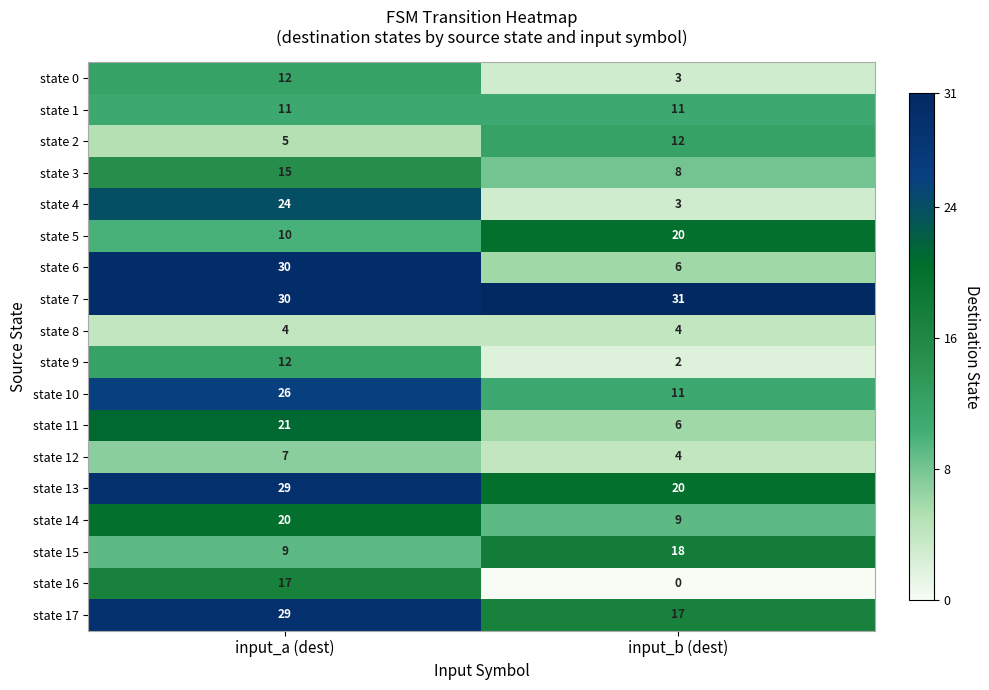

What is the total value across all series at input_a (dest)?

311